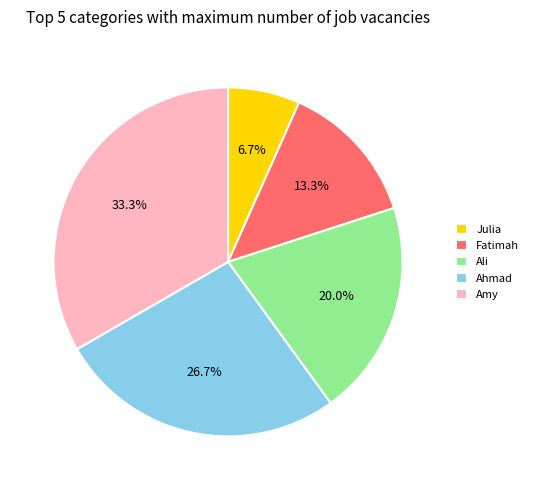

Do Ali and Amy together represent more than half of the pie?

Yes